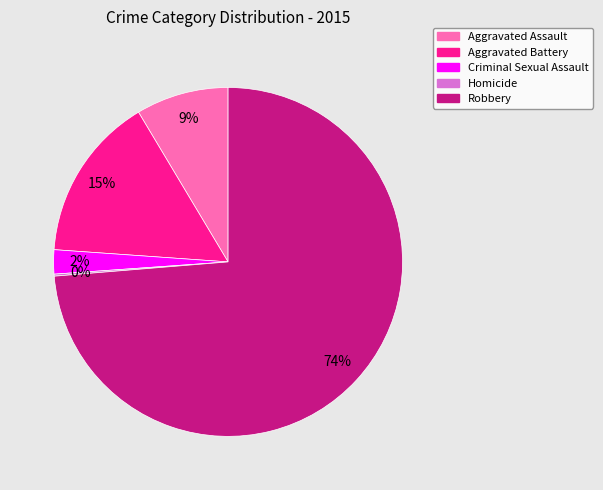

Do Aggravated Battery and Aggravated Assault together represent more than half of the pie?

No